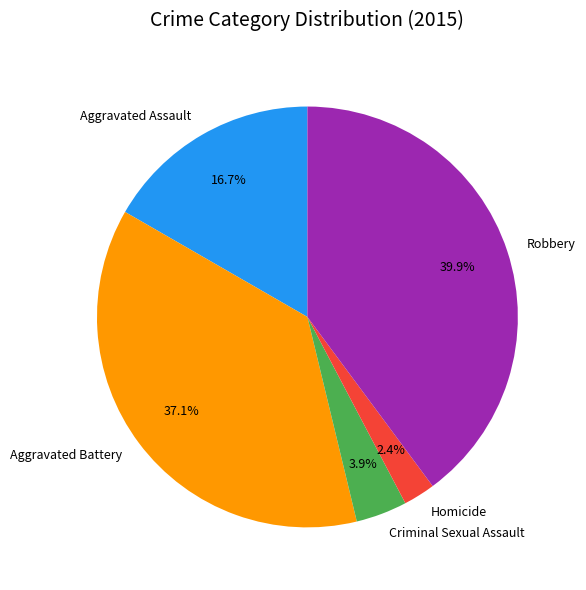

True or false: Aggravated Battery accounts for 51% of the total.

False